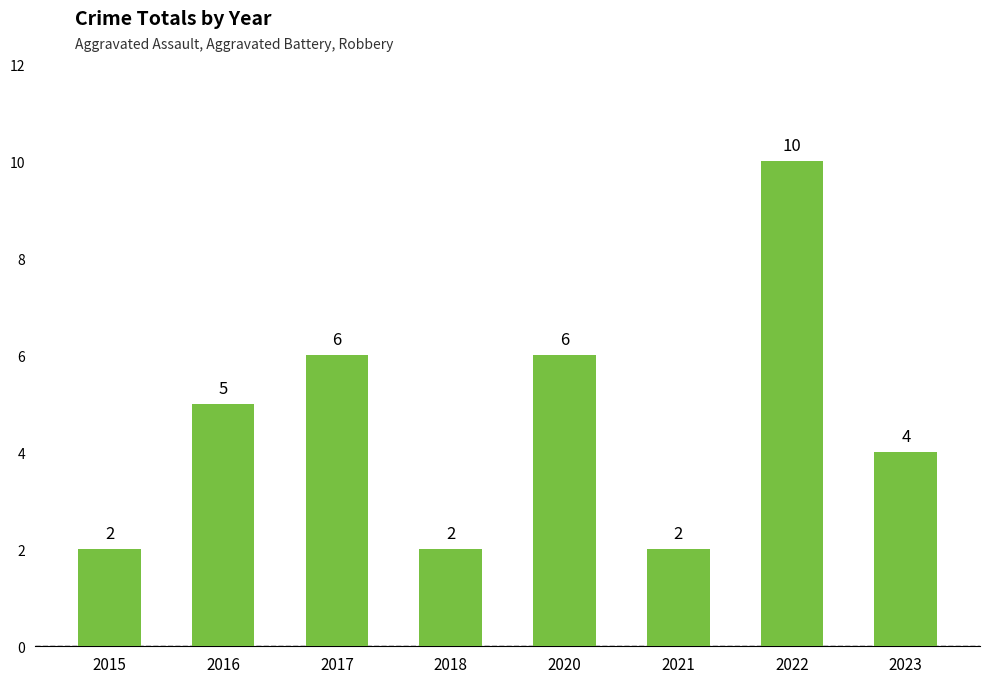

At which category does the chart reach its peak across all series?

2022